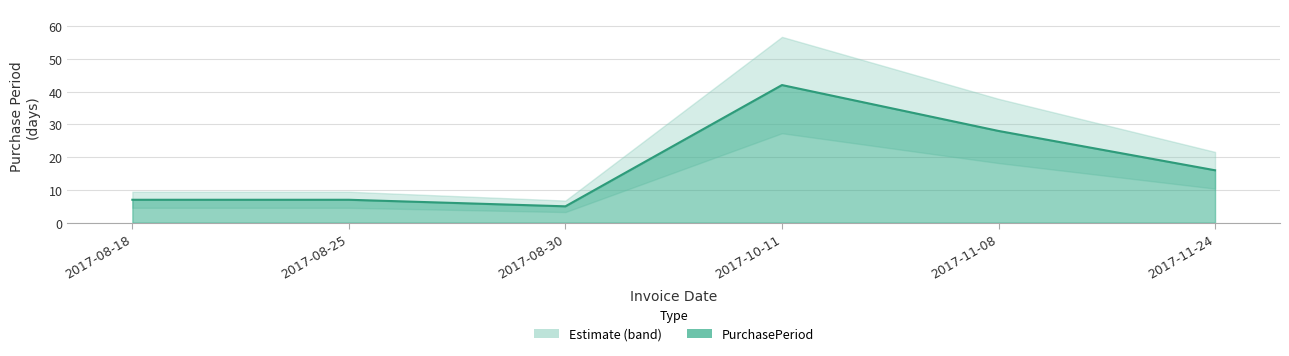

What is the change in value from 2017-08-18 to 2017-11-08?

+21